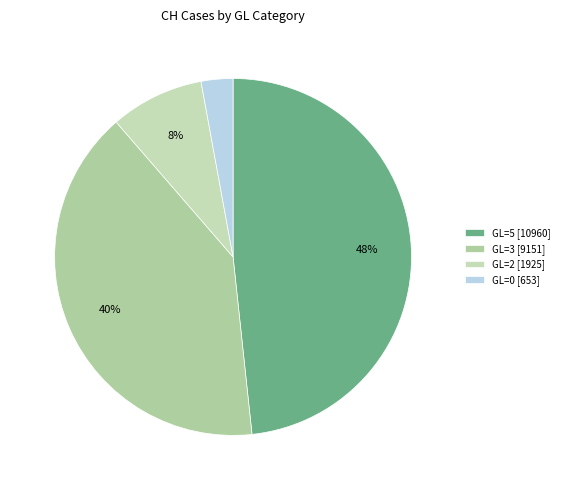

Rank the categories by value from highest to lowest.

GL=5 [10960], GL=3 [9151], GL=2 [1925], GL=0 [653]